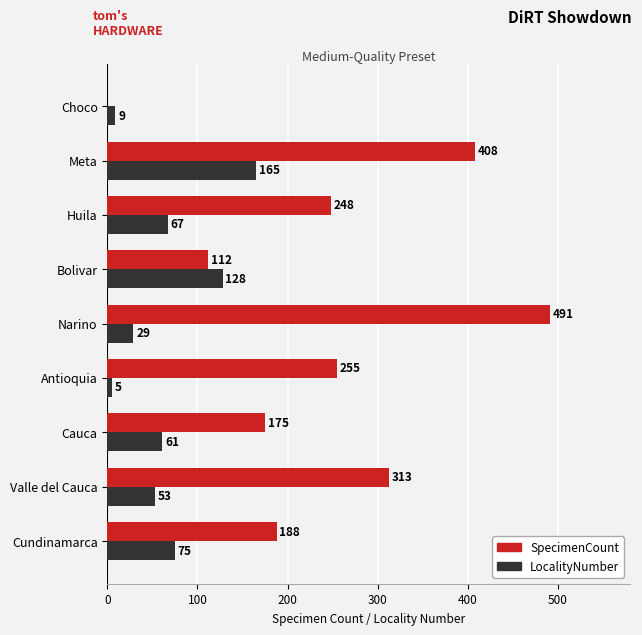

Count the number of data series in this chart.

2